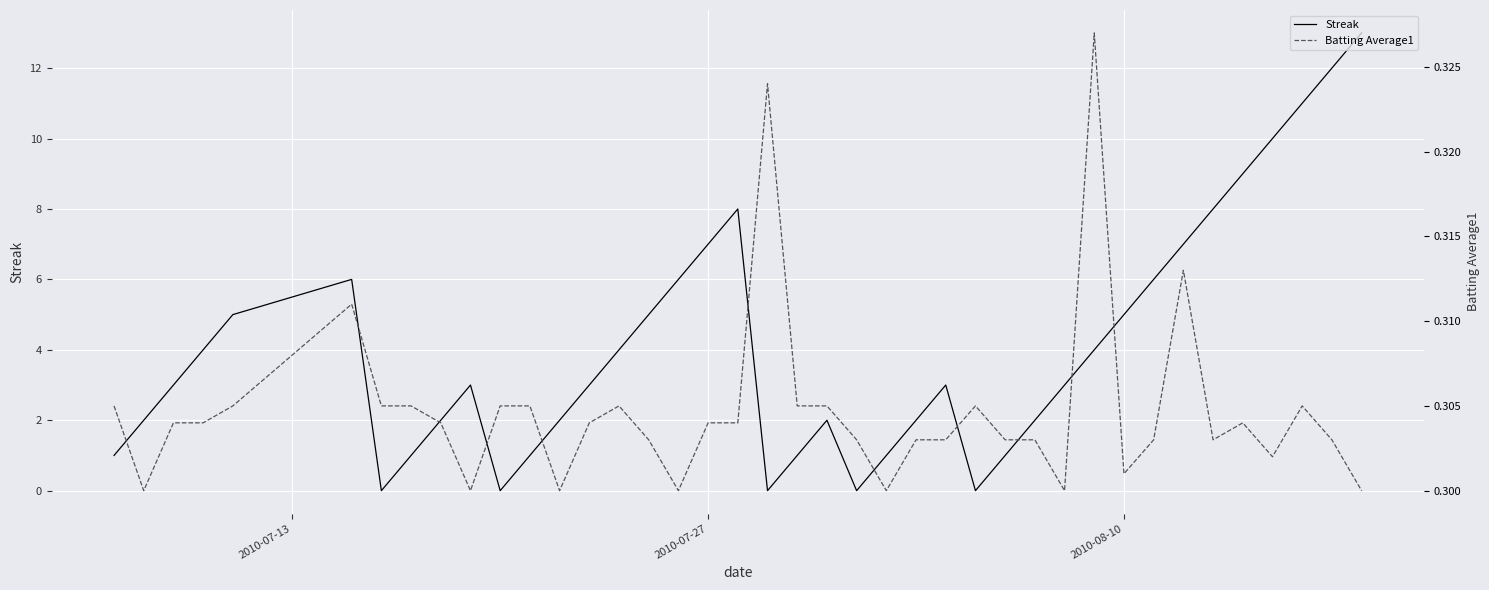

Which series has the largest total across all categories?

Streak